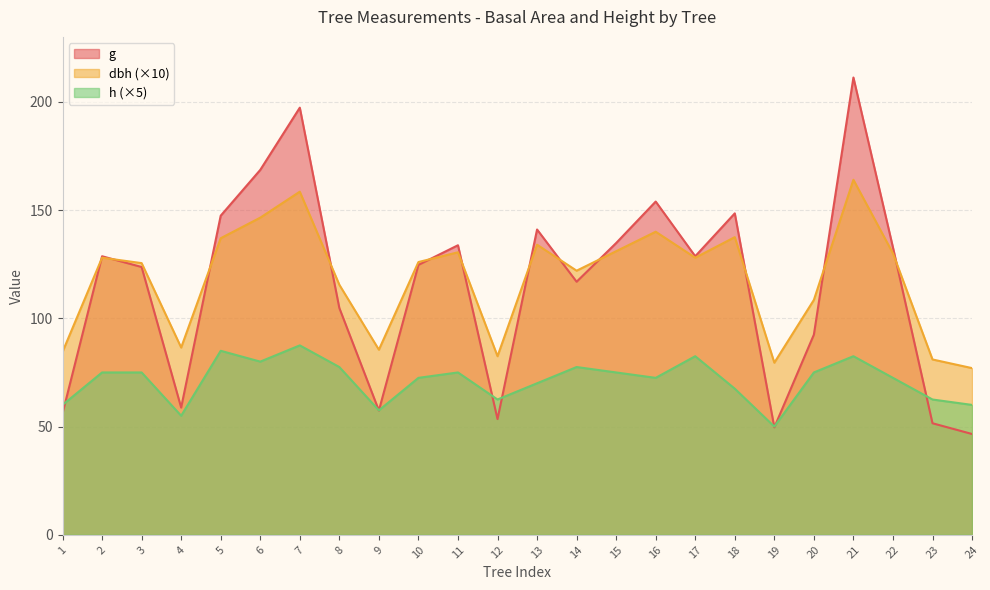

Does the chart have visible grid lines?

Yes